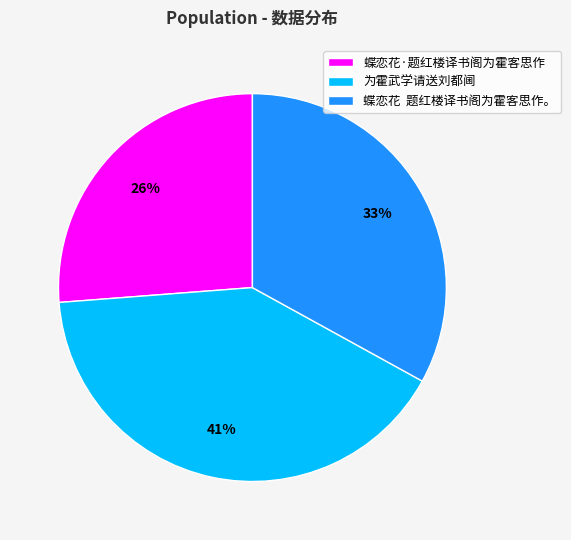

Rank the categories by value from highest to lowest.

为霍武学请送刘都阃, 蝶恋花 题红楼译书阁为霍客思作。, 蝶恋花·题红楼译书阁为霍客思作